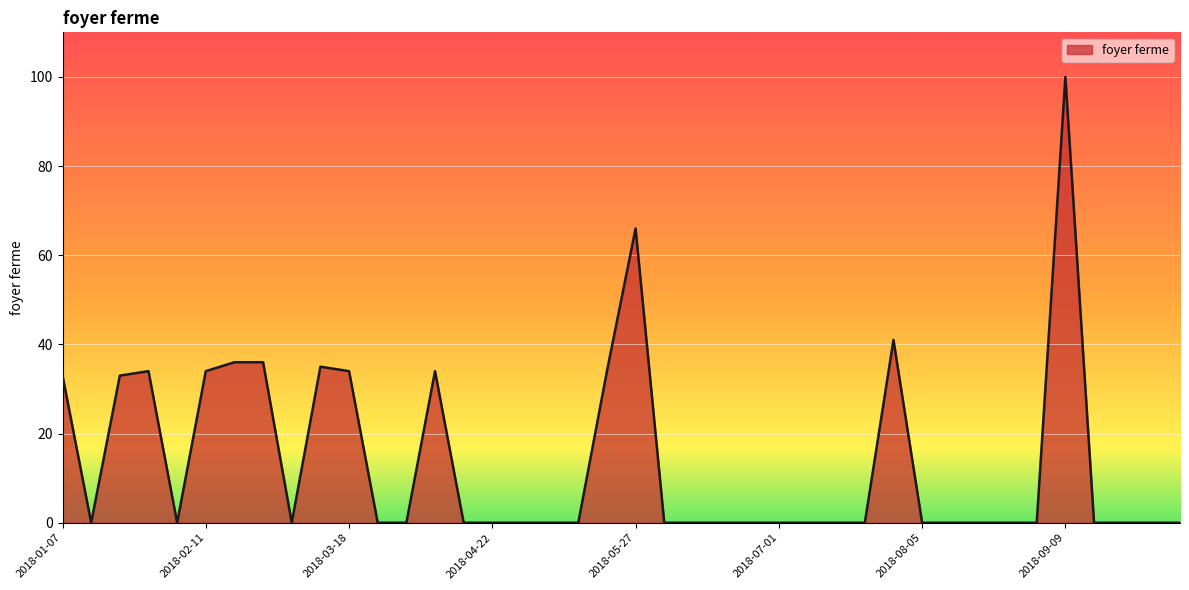

Reading left to right, extract all data points from this chart.

33	0	33	34	0	34	36	36	0	35	34	0	0	34	0	0	0	0	0	34	66	0	0	0	0	0	0	0	0	41	0	0	0	0	0	100	0	0	0	0